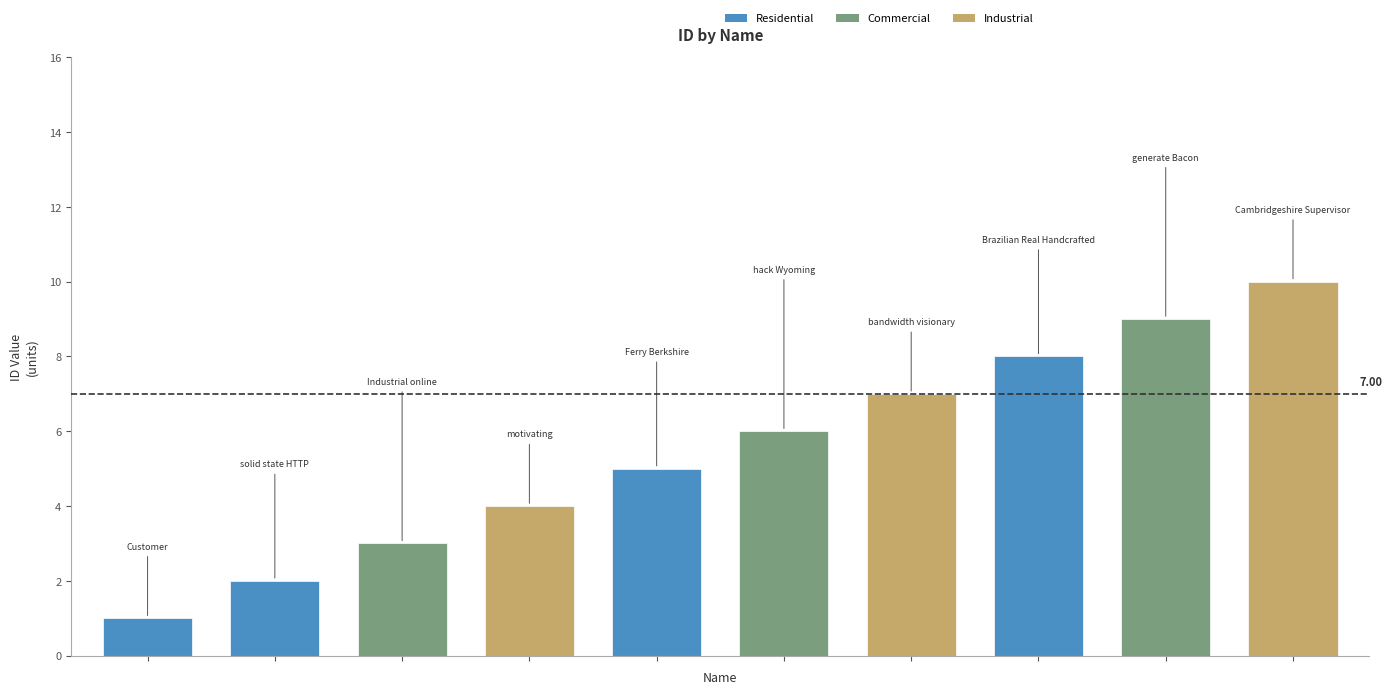

What is the sum of all values?

55